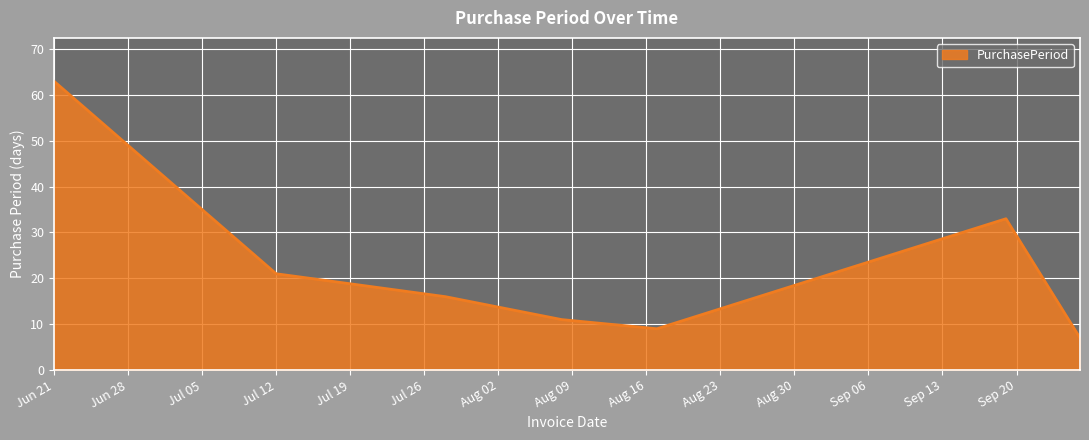

Count the number of categories in the chart.

7